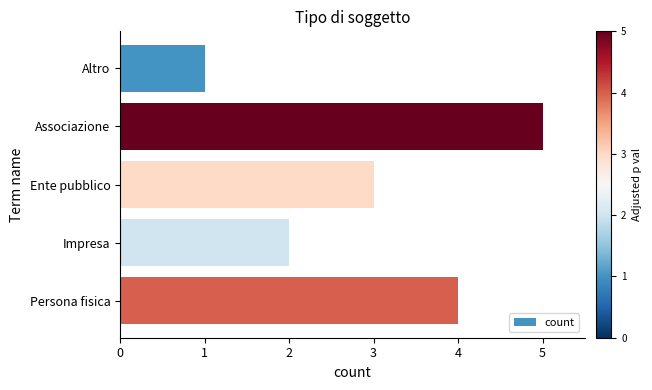

Where is the data nearest to the value 3?

Ente pubblico